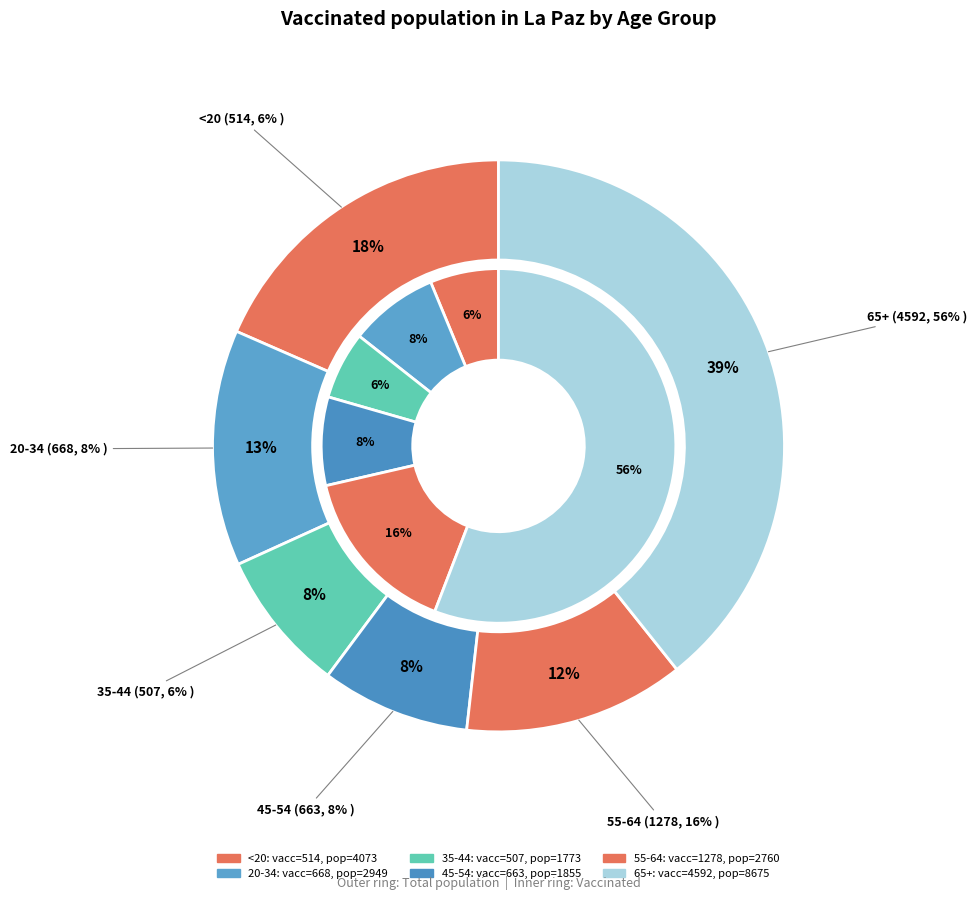

Is it true that 2 is 15% of the pie?

False